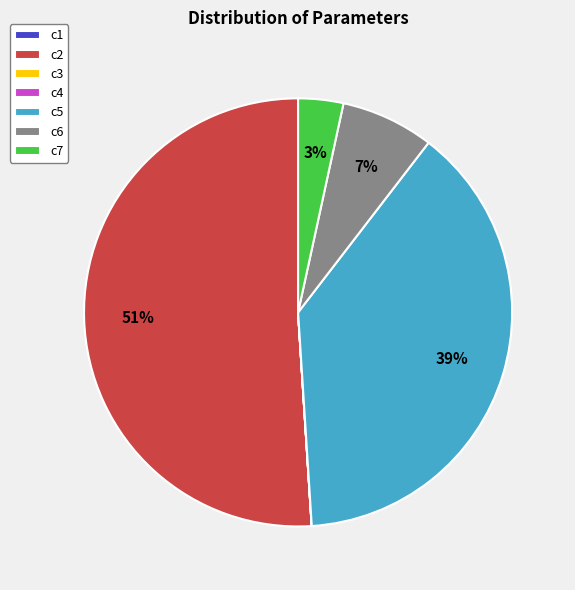

Is it true that c2 is 38% of the pie?

False